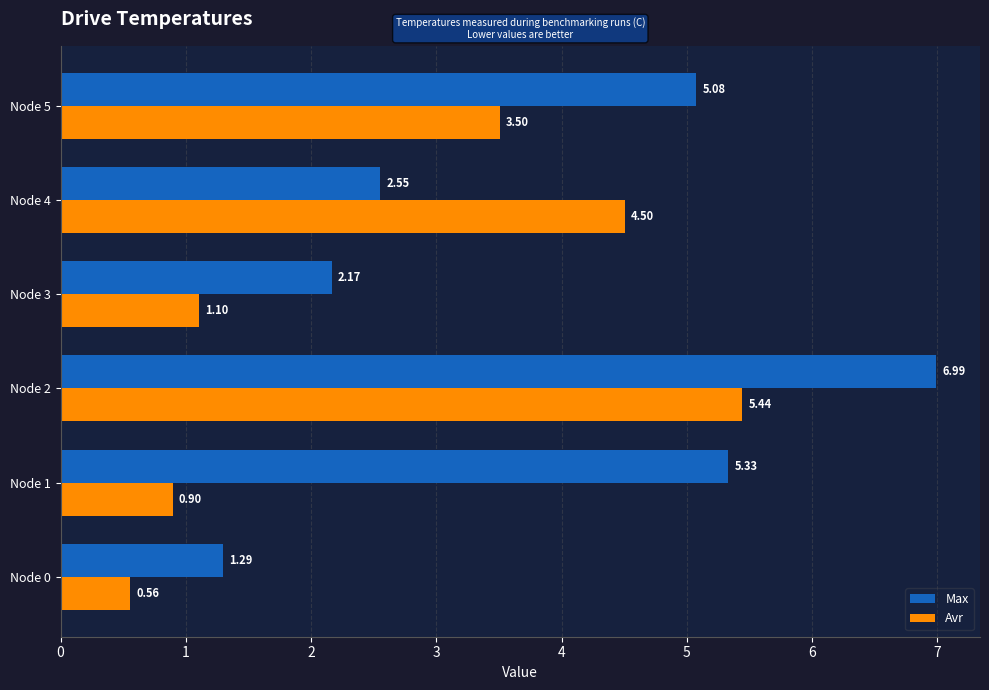

What are all the series names shown in the legend?

Max, Avr